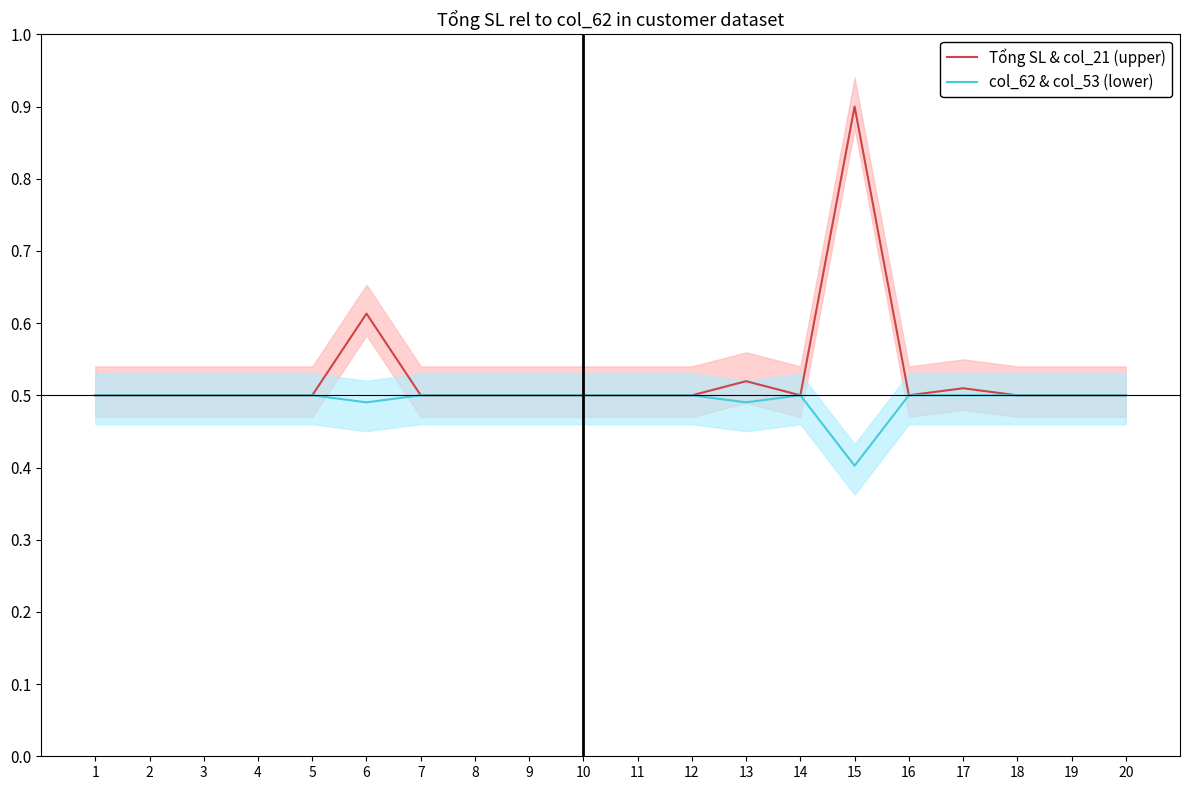

What is the lowest value of the col_62 & col_53 (lower) series?

0.4